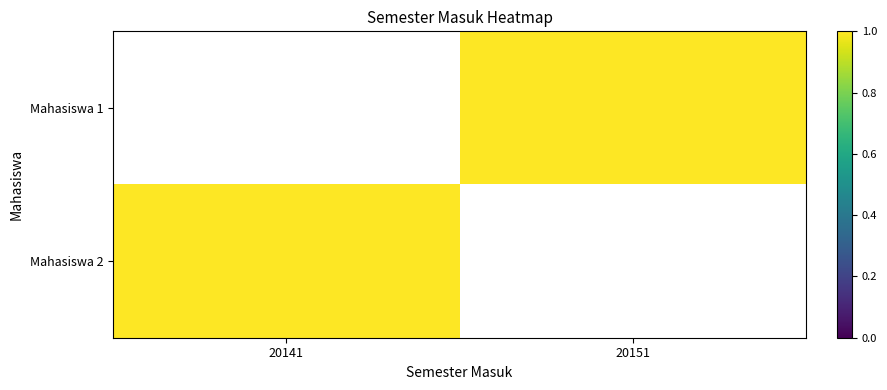

At 20151, list the series in order from largest to smallest.

Mahasiswa 1, Mahasiswa 2